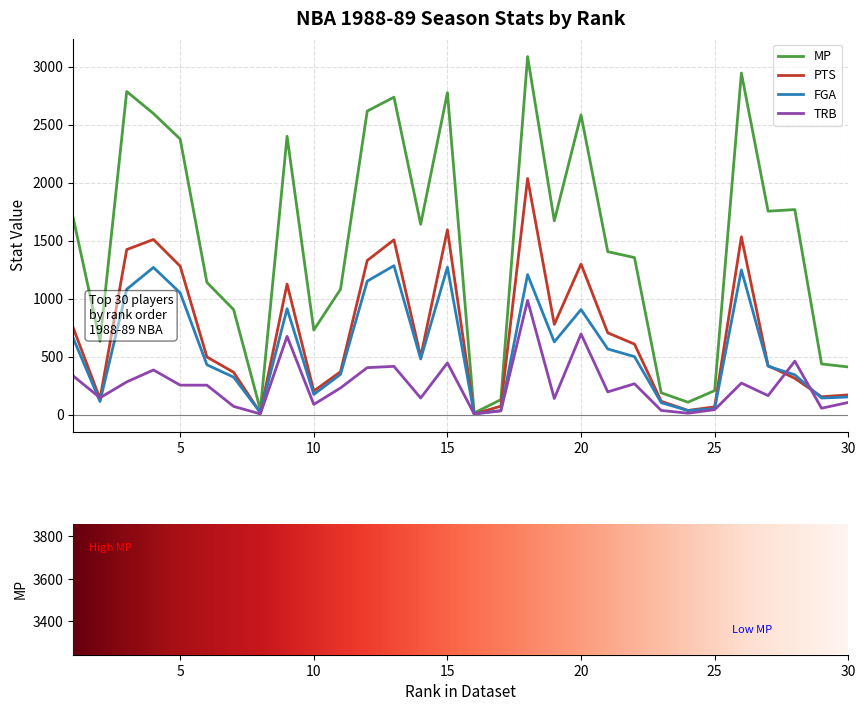

The FGA series shows 10 at 24. True or false?

False